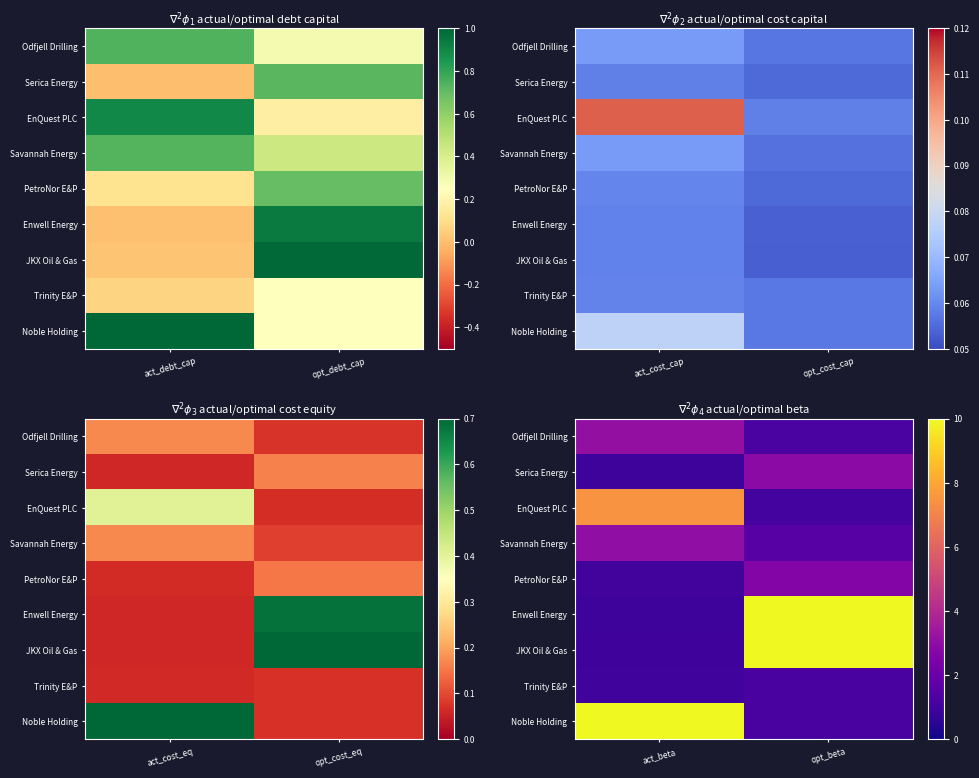

Rank the categories by JKX Oil & Gas value from lowest to highest.

act_beta, opt_beta